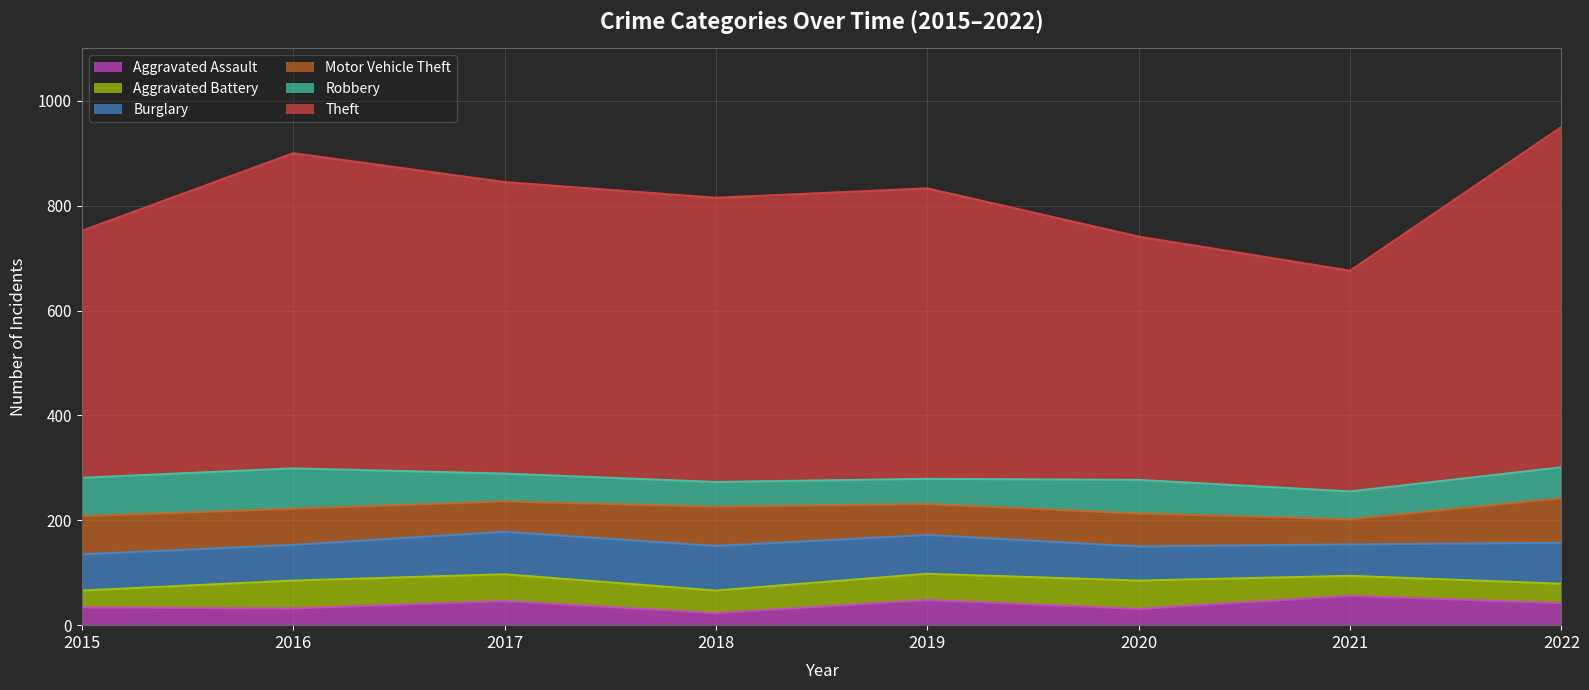

What is the value of the Motor Vehicle Theft point at the 4th from the left?

75